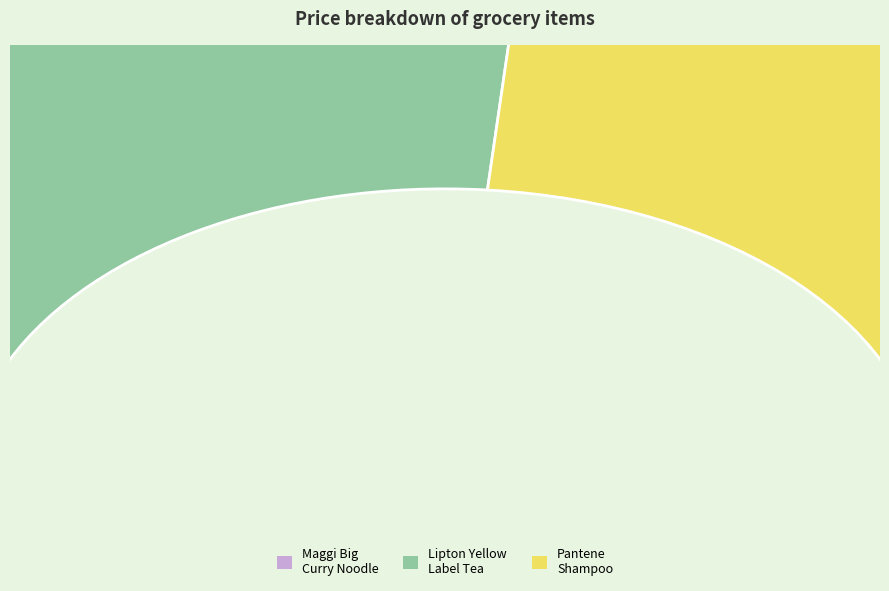

What is the ratio of the value at Maggi Big Curry Noodle to the value at Pantene Shampoo - Hair Fall Control?

0.3